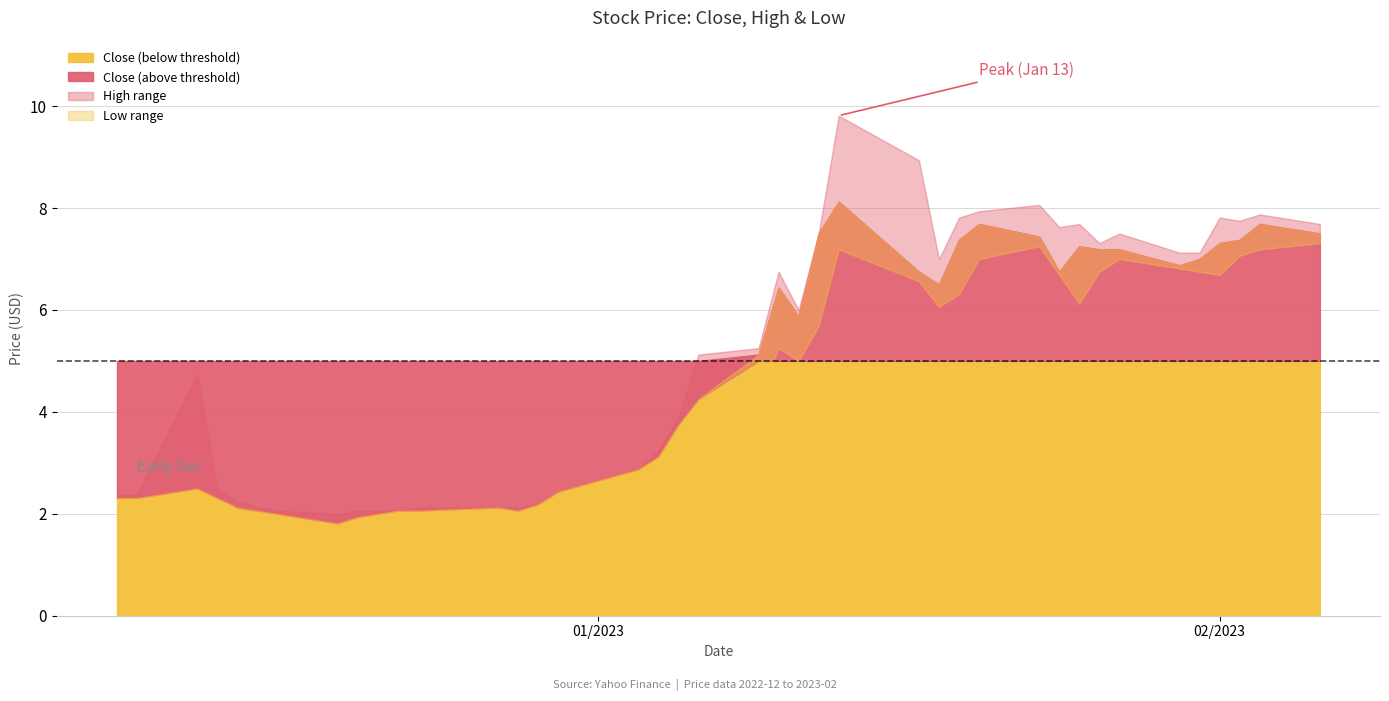

What is the total value across all series at 27?

21.5